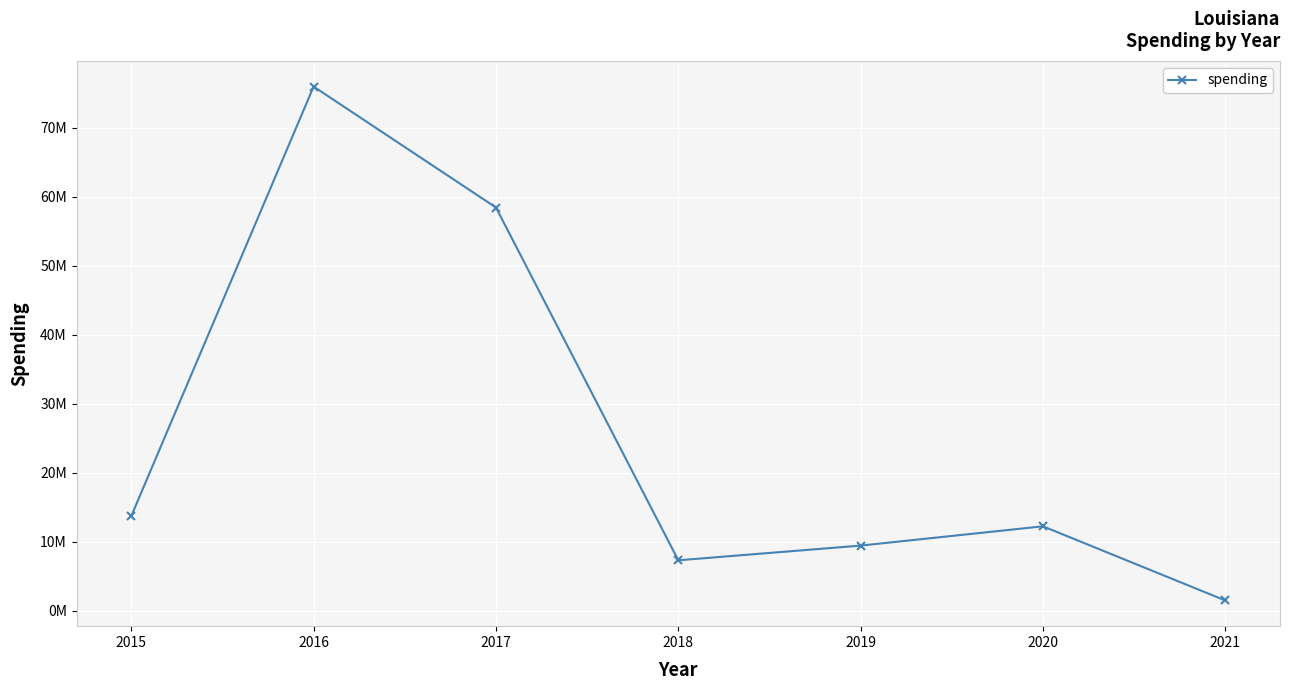

What is the value of the 6th point from the left?

12225714